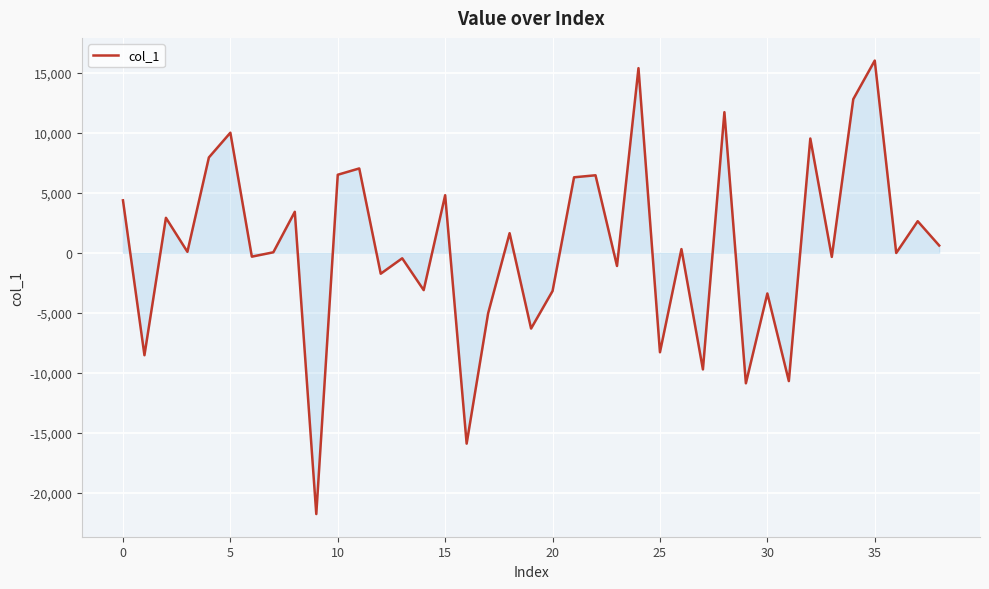

How many values exceed 81?

20